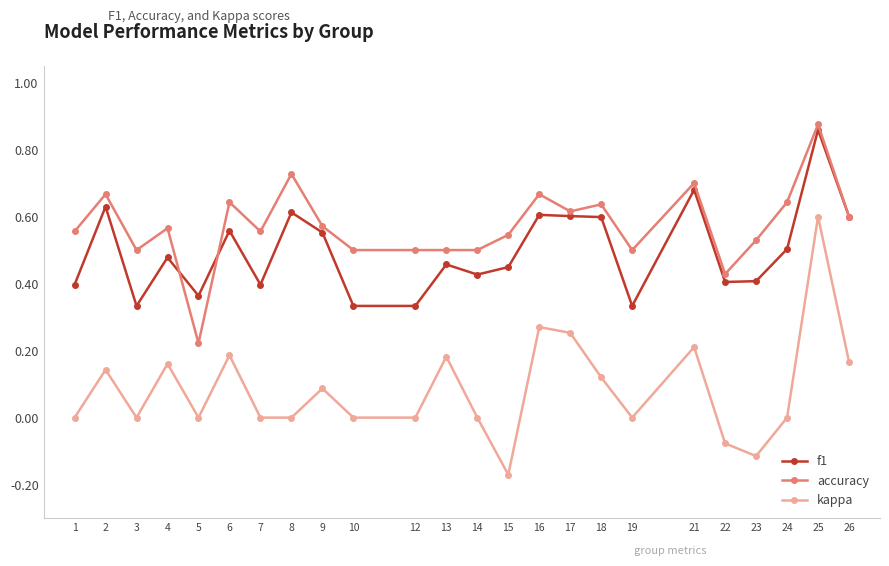

Rank the series by their average value, from lowest to highest.

kappa, f1, accuracy